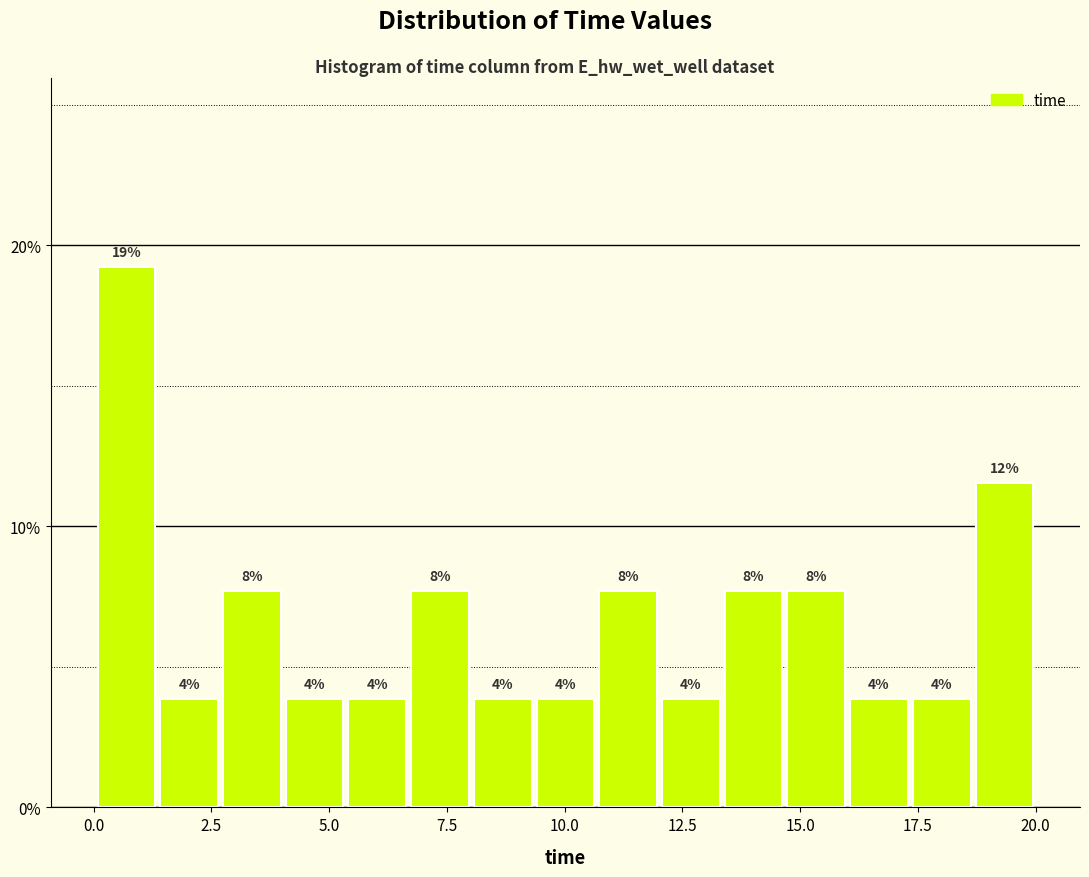

Read against the x-axis, roughly where is the centre of the tallest bar?

0.5